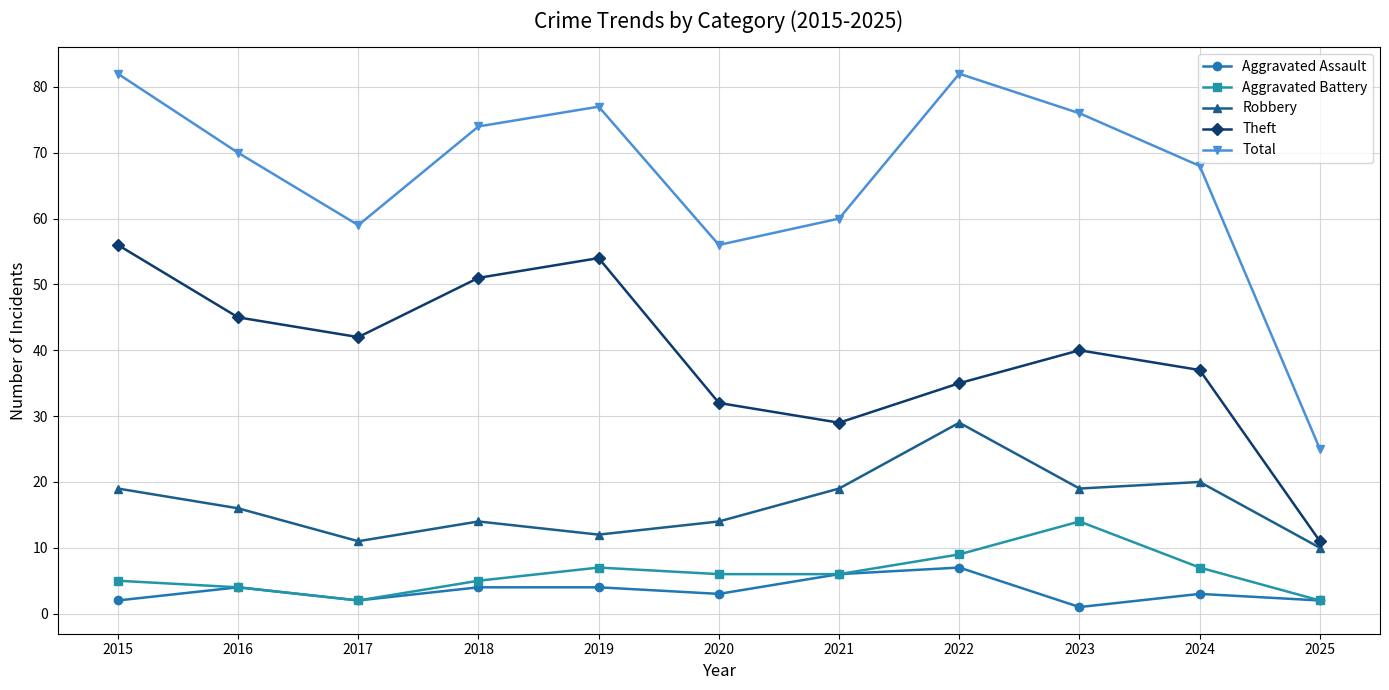

At which category does Aggravated Assault reach its first local valley?

2017